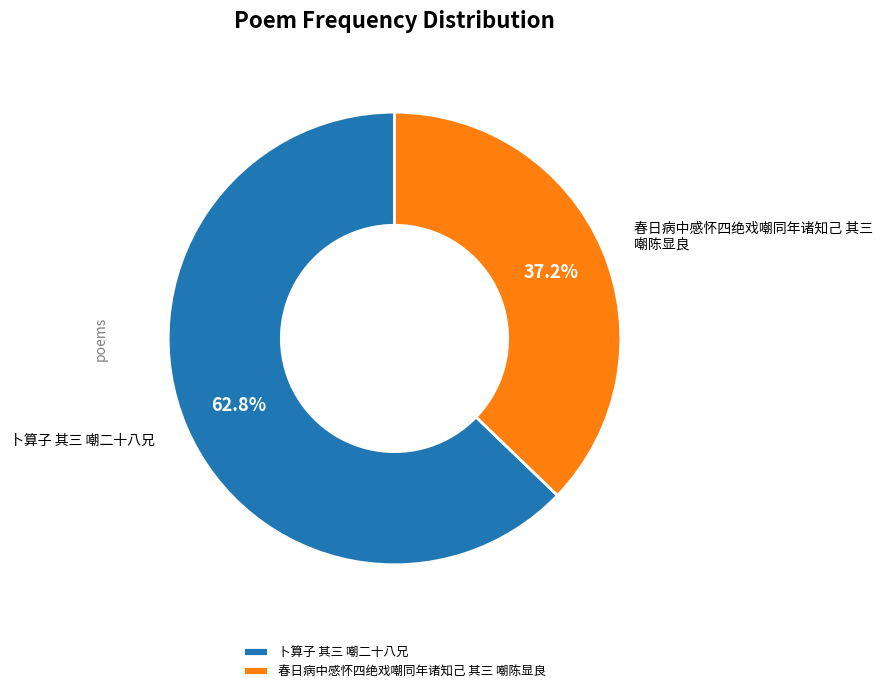

How many slices are in this pie chart?

2